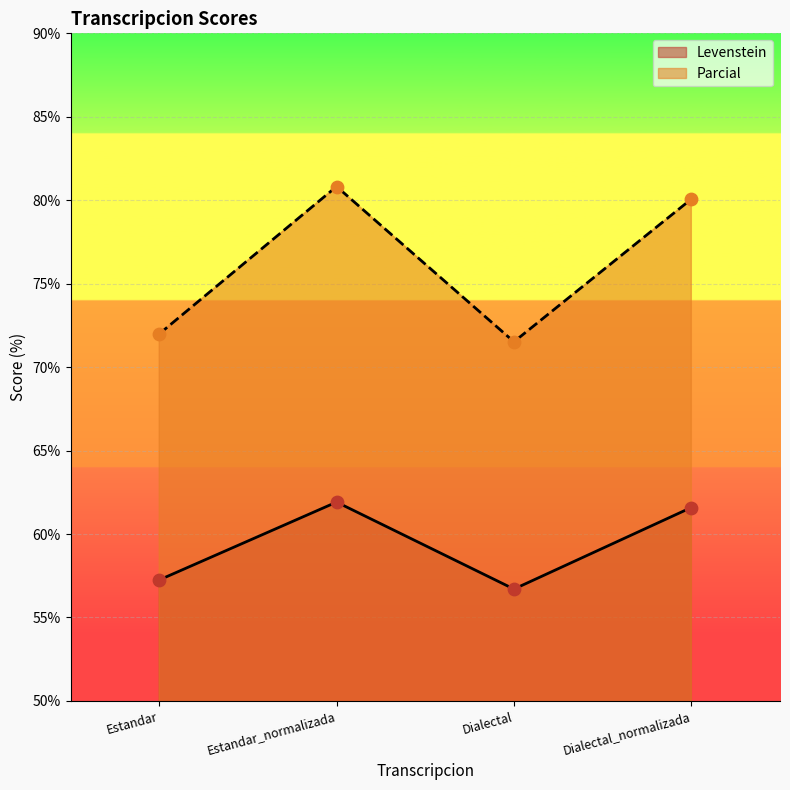

Which series has the widest spread of Y values?

Parcial